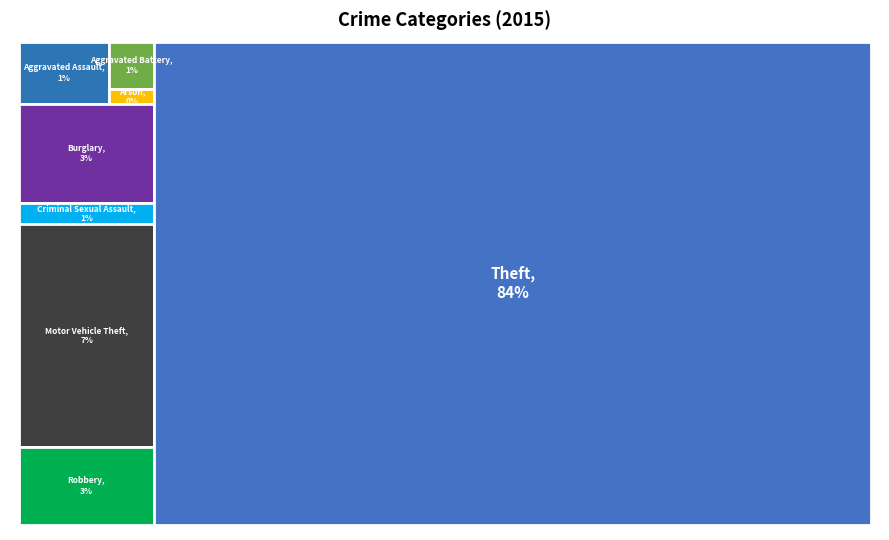

To the nearest percent, what portion does Theft represent?

84%